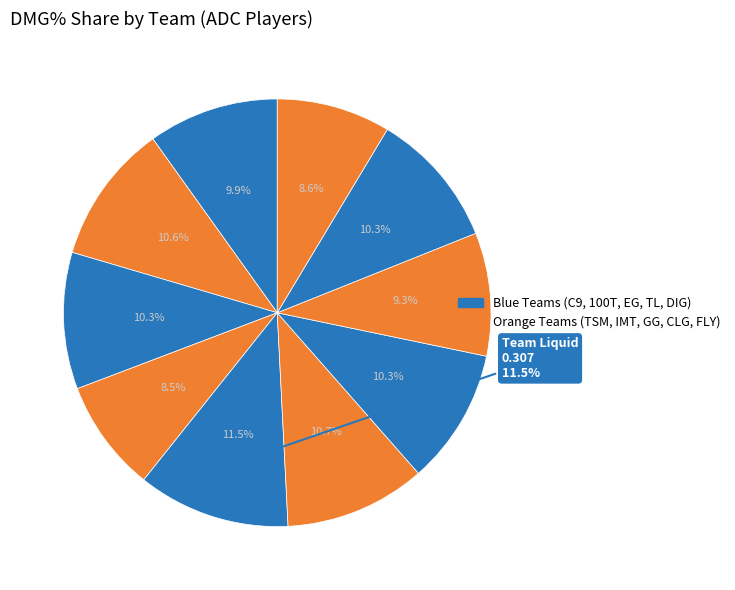

Is the sum of Counter Logic Gaming and Immortals greater than half?

No